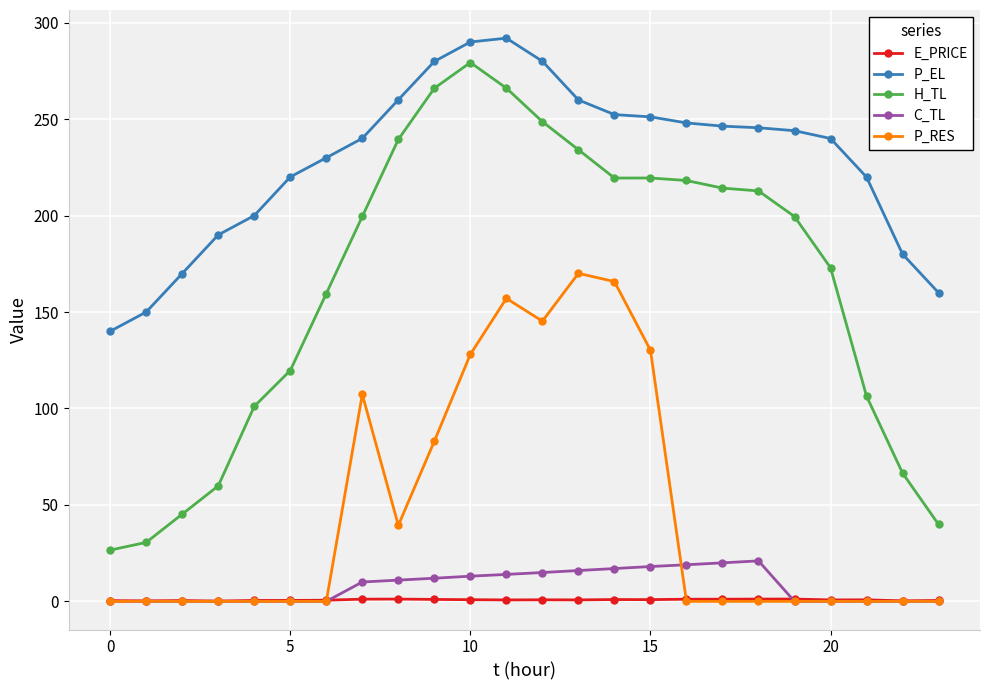

True or false: P_EL and C_TL intersect in this chart.

False